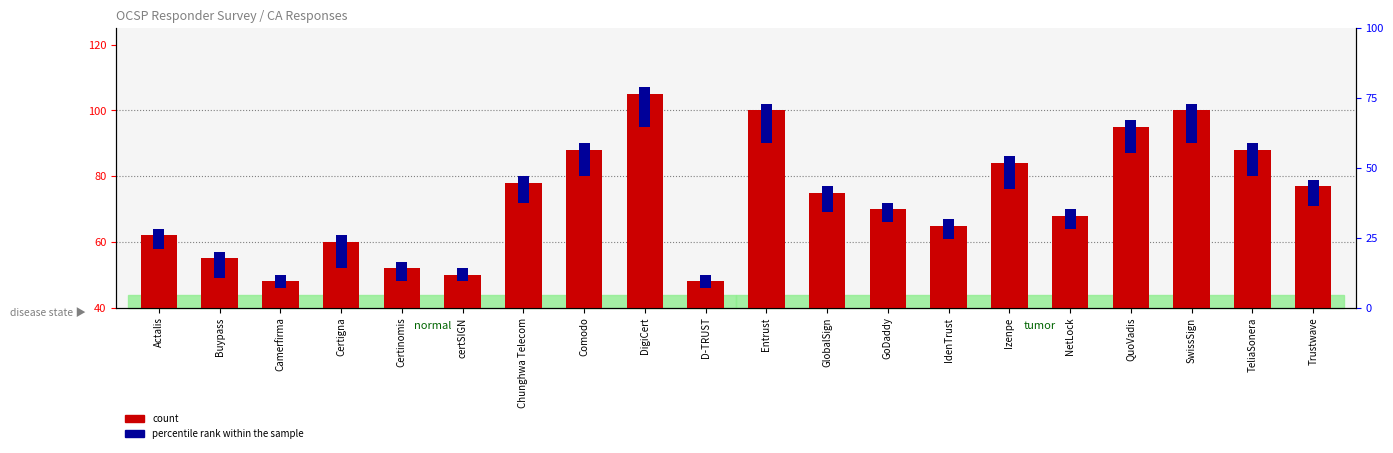

At which label does the data first exceed 75?

Chunghwa Telecom